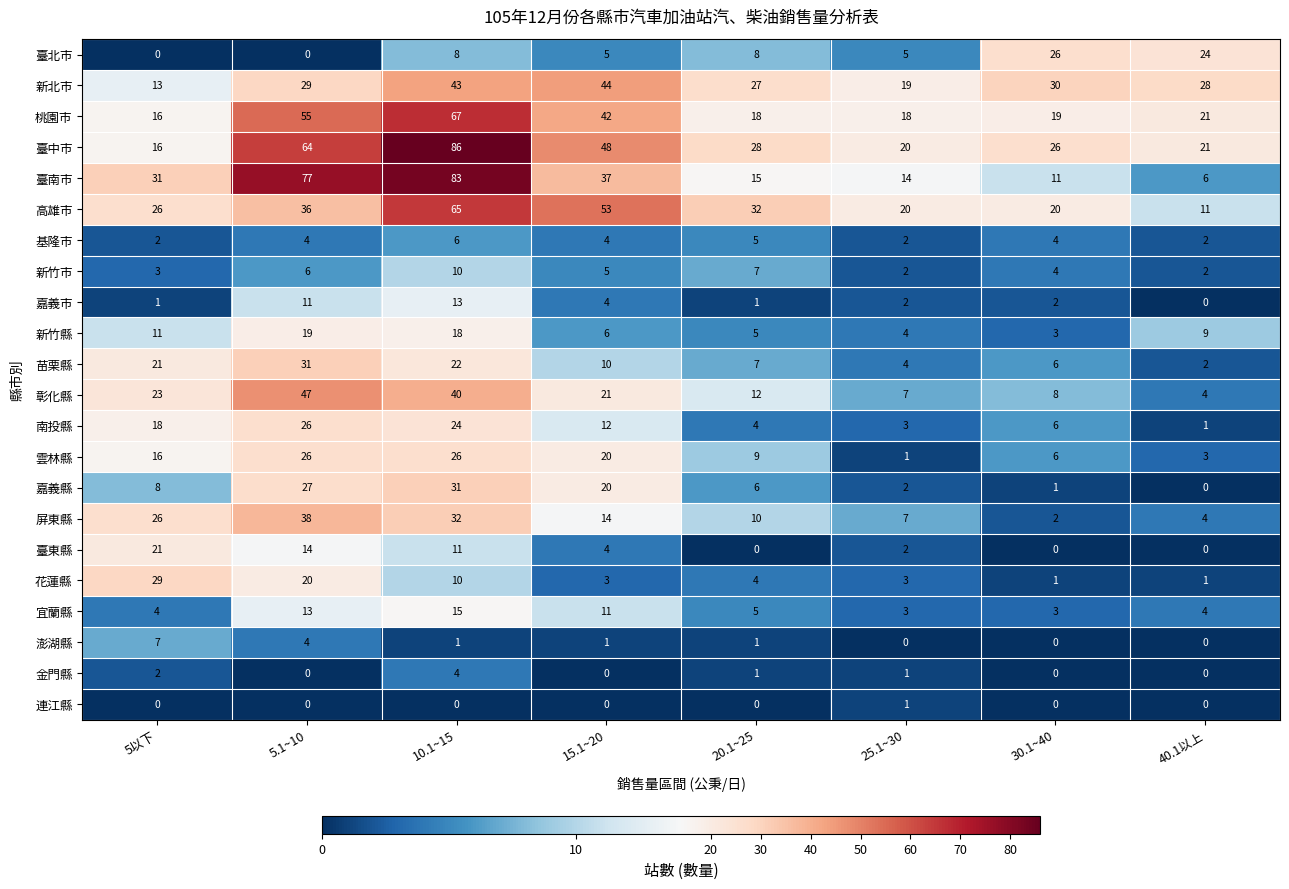

True or false: 臺南市 has a value of 77 at 5.1~10.

True